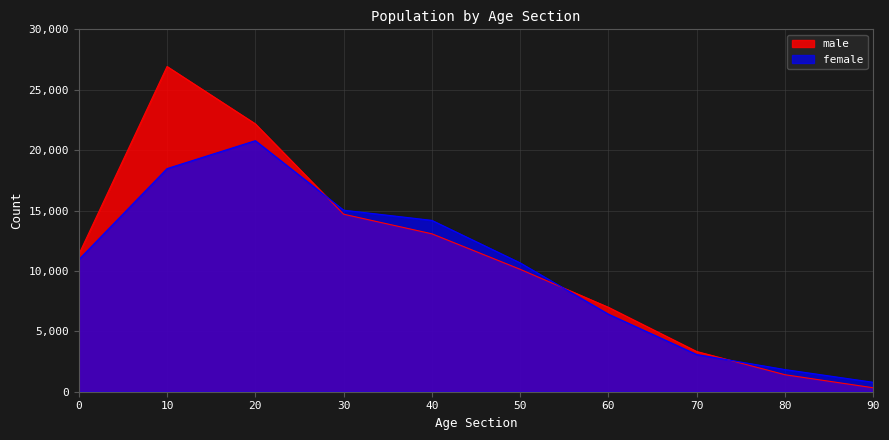

True or false: male has a value of 11364 at 0.

True